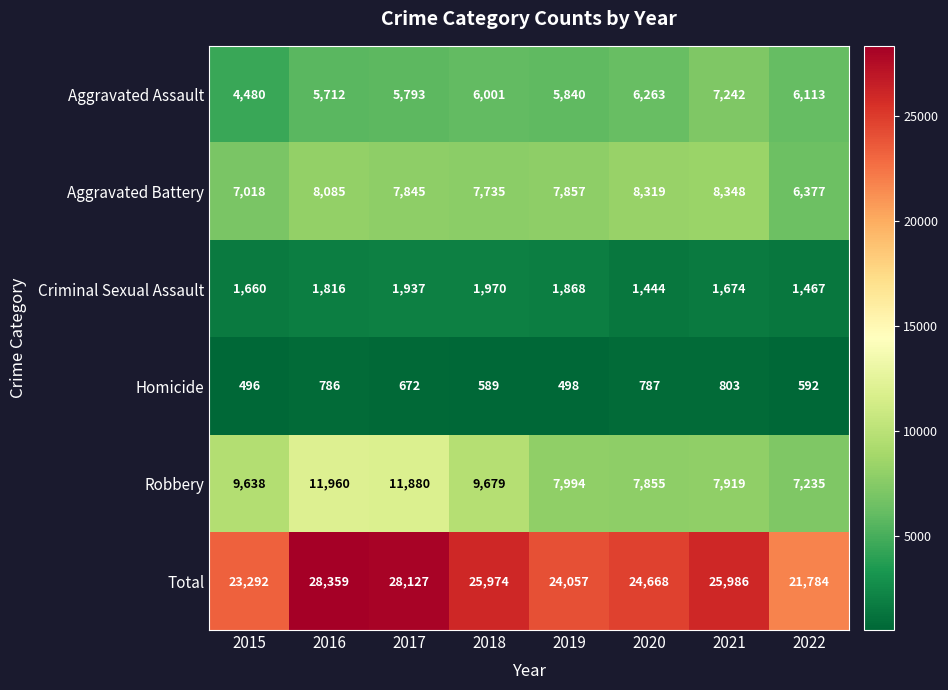

At which label is Total closest to 25071?

2020